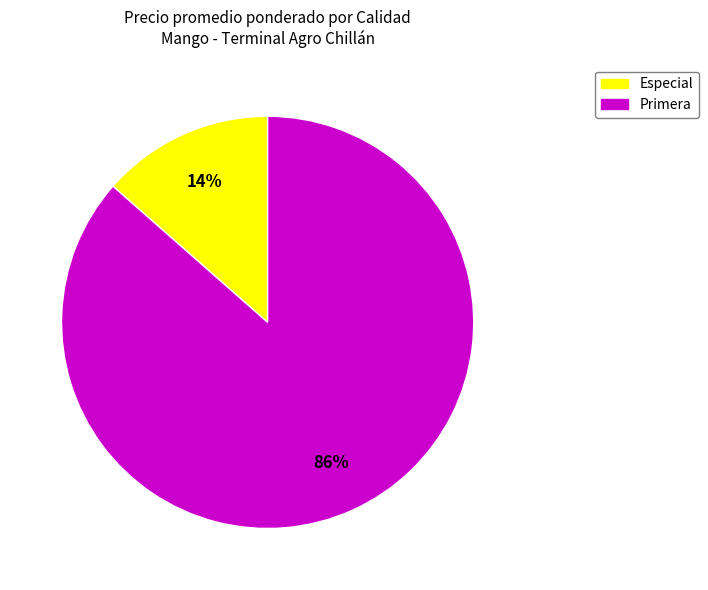

How many segments does this pie chart have?

2